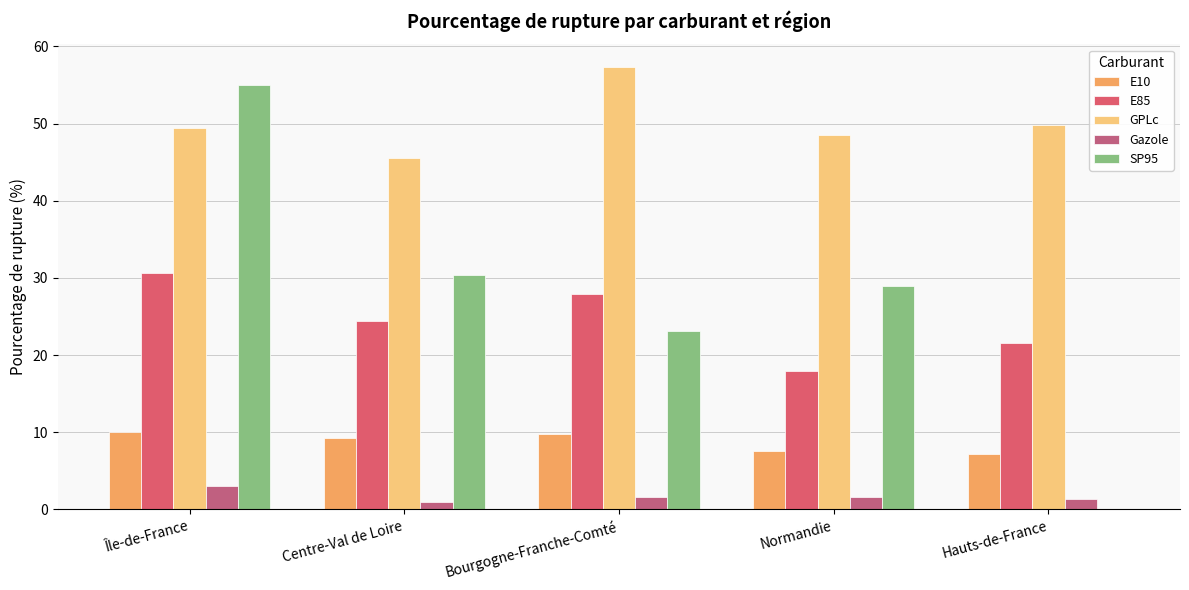

What is the label of the 3rd bar from the left?

Bourgogne-Franche-Comté